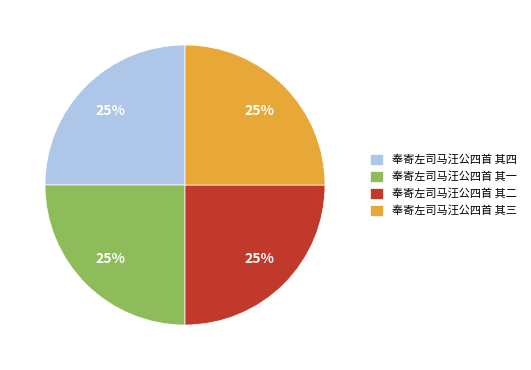

True or false: 奉寄左司马汪公四首 其三 accounts for 25% of the total.

True